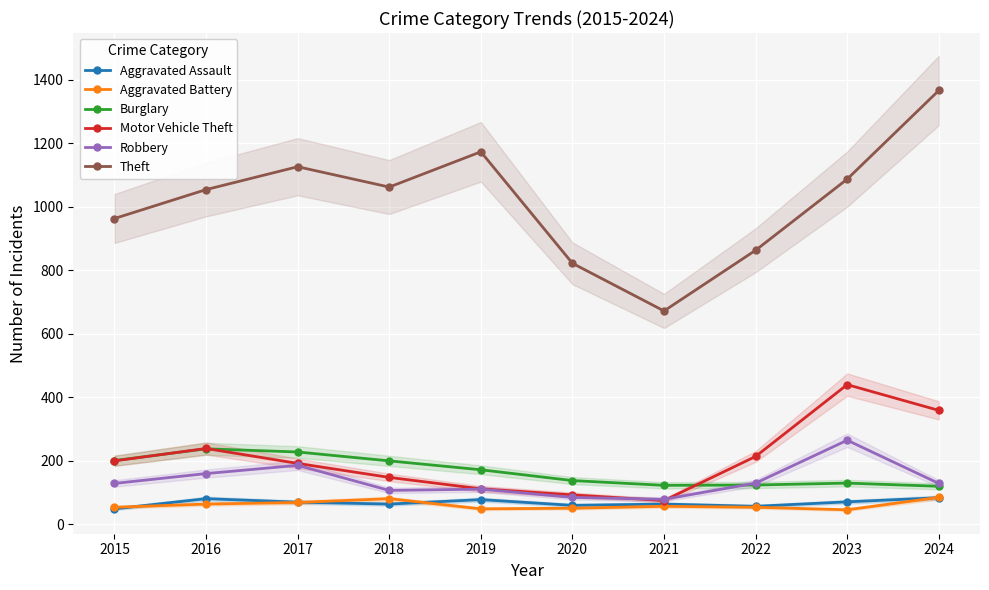

What is the sum of the Aggravated Battery values at 2024 and 2023?

131